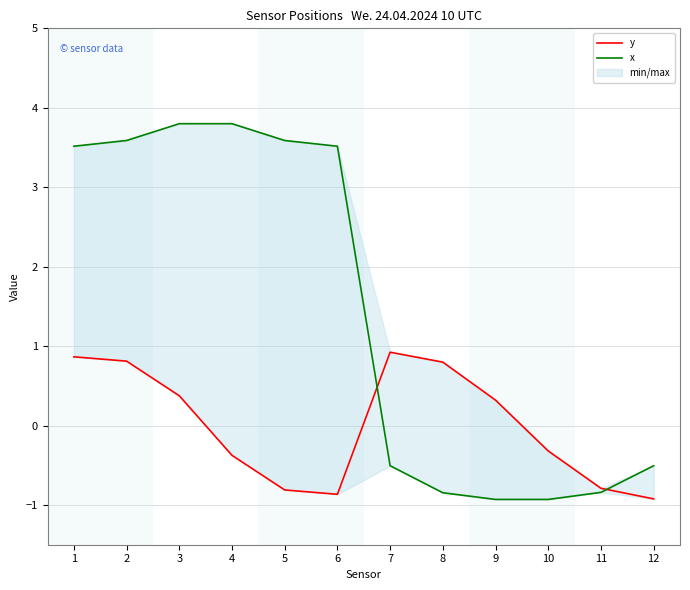

What are all the series names shown in the legend?

y, x